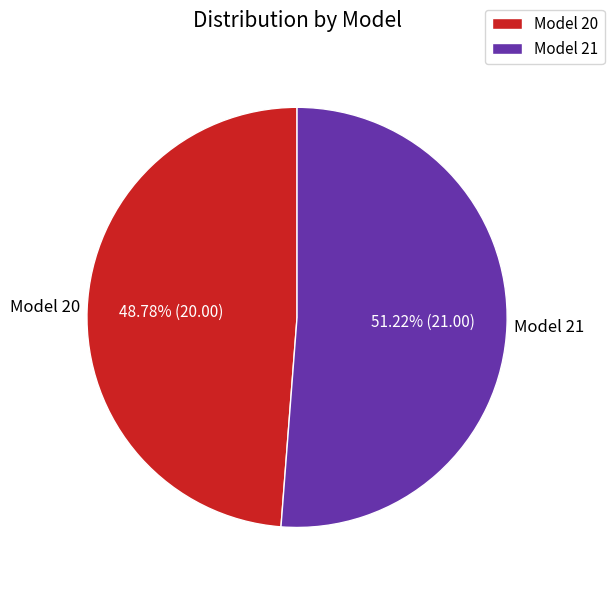

Which category has the smallest portion of the pie?

Model 20